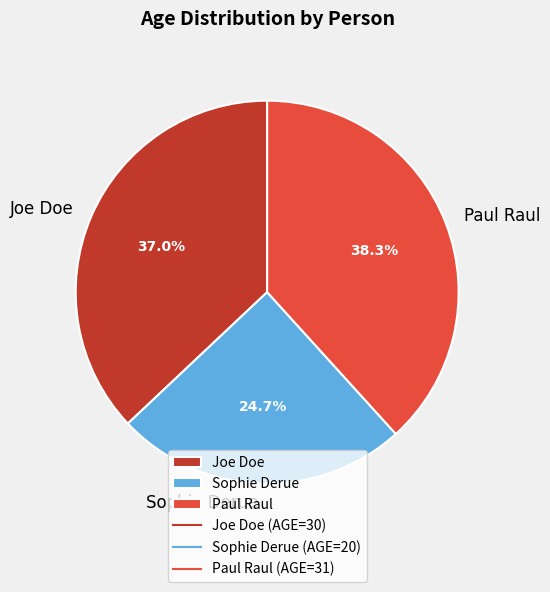

True or false: Sophie Derue accounts for 18% of the total.

False